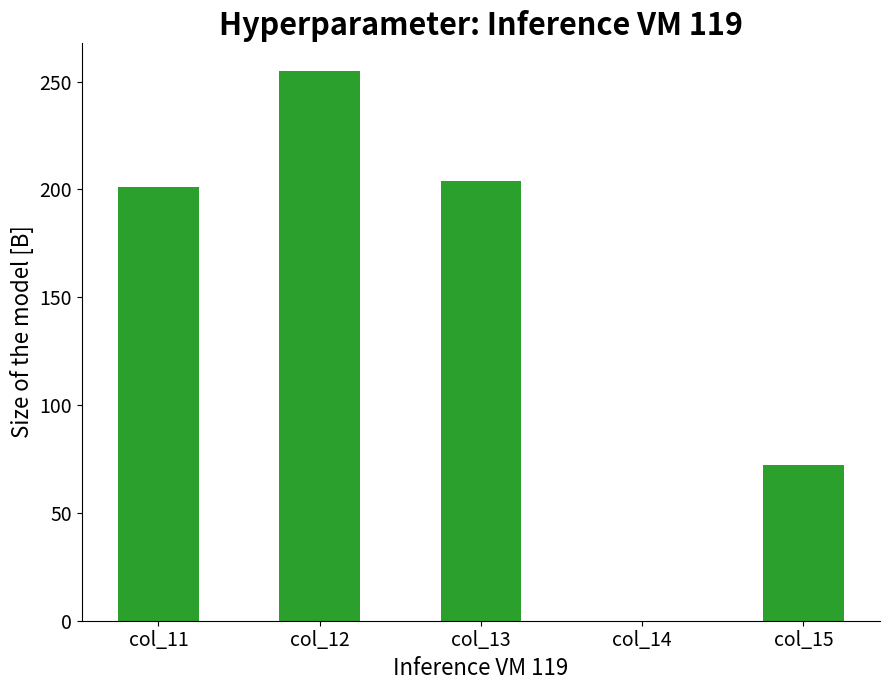

Between col_14 and col_11, which is larger?

col_11